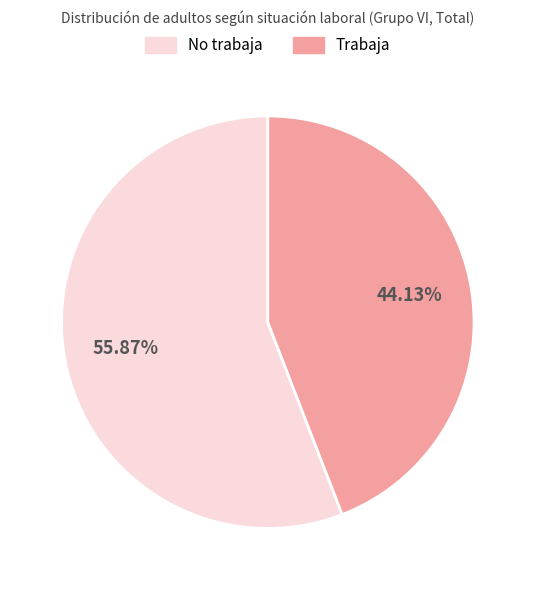

Is there a majority slice in this chart?

Yes